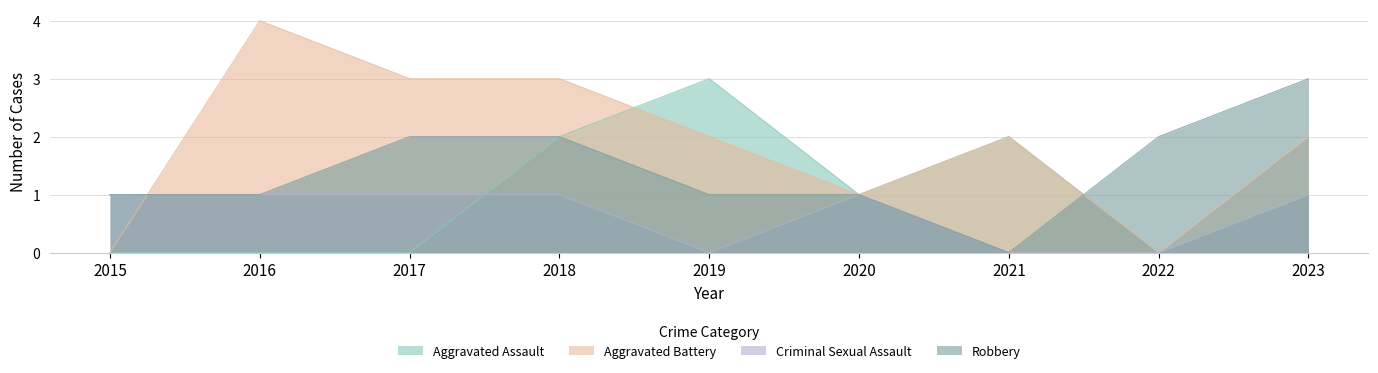

List the series in order of their peak value, lowest first.

Criminal Sexual Assault, Aggravated Assault, Robbery, Aggravated Battery